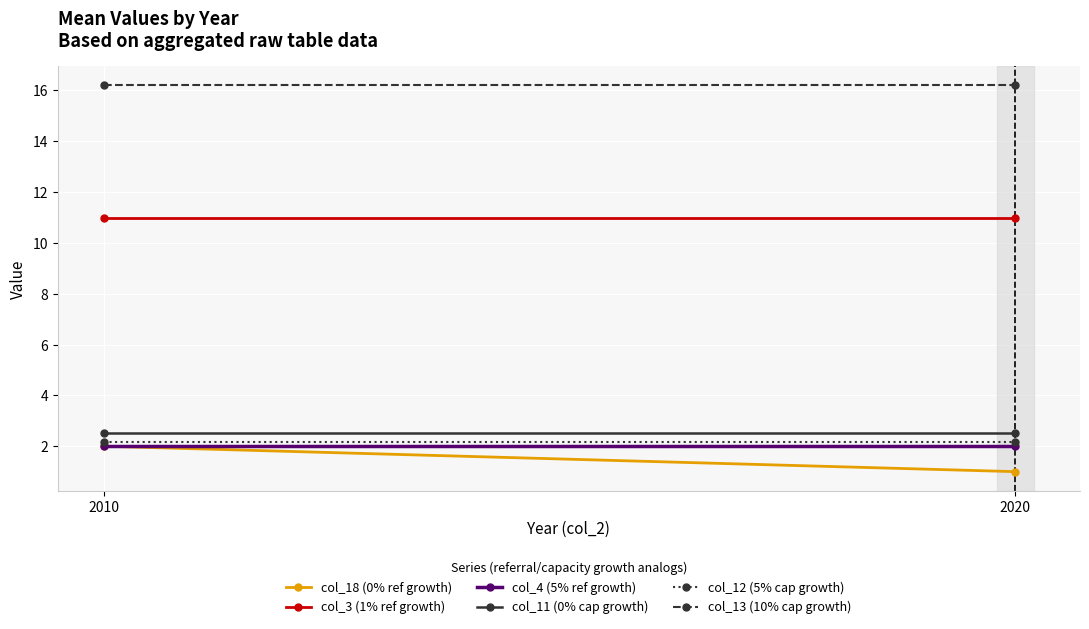

Between 2010 and 2020, which series saw the biggest shift?

col_18 (0% ref growth)